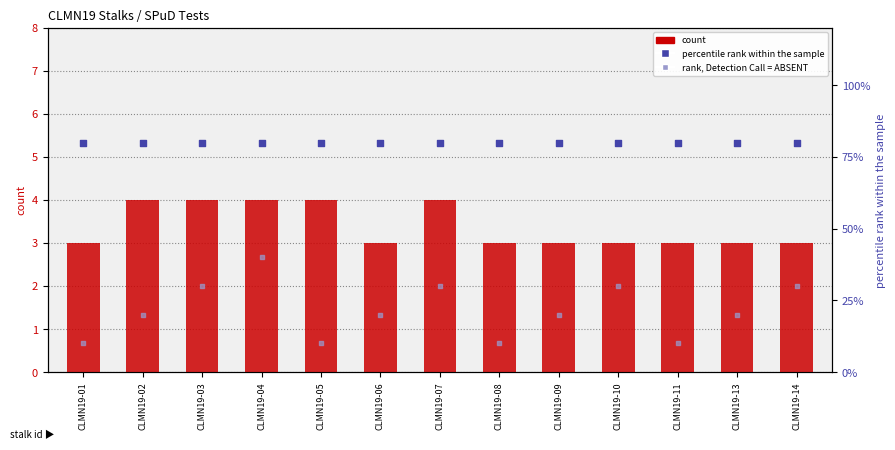

Is the value of rank, Detection Call = ABSENT at CLMN19-10 greater than the value of count at CLMN19-11?

Yes